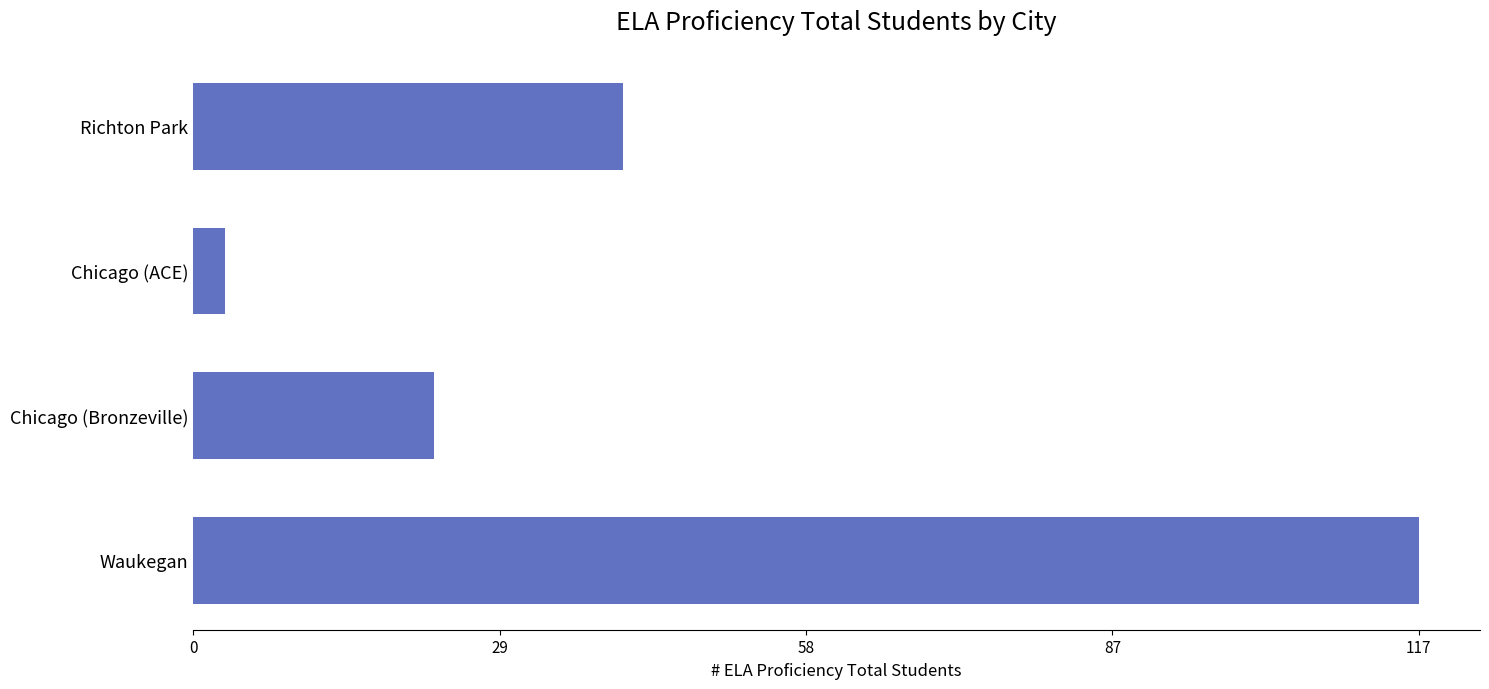

Reading top to bottom, extract all data points from this chart.

Richton Park=41	Chicago (ACE)=3	Chicago (Bronzeville)=23	Waukegan=117